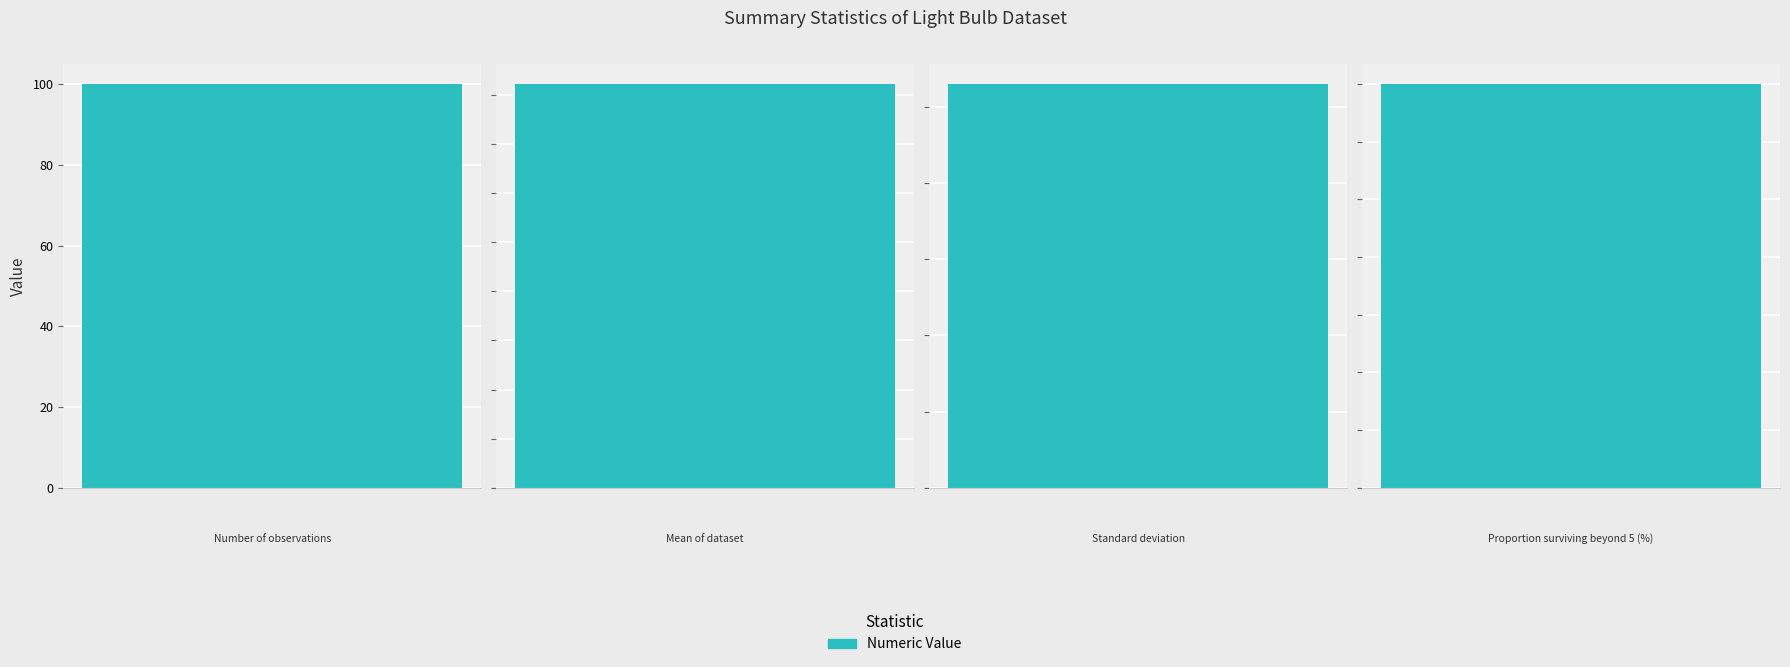

What is the sum of the values at Mean of dataset and Standard deviation?

6.8